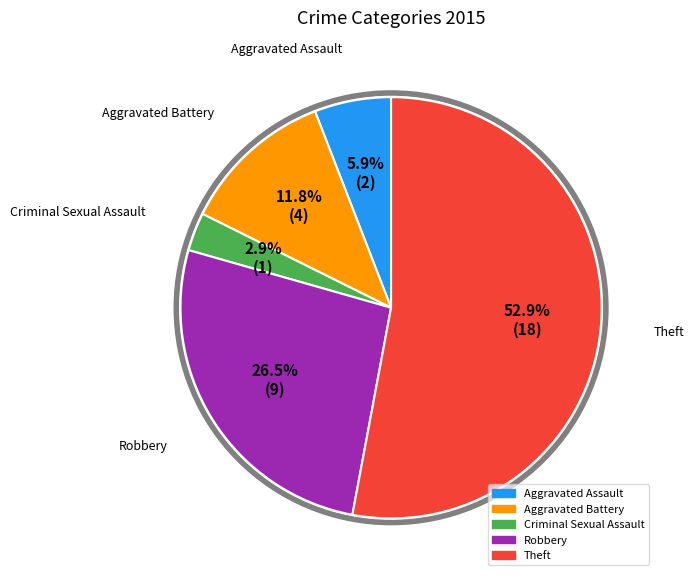

The Theft slice represents 53% of the pie. True or false?

True